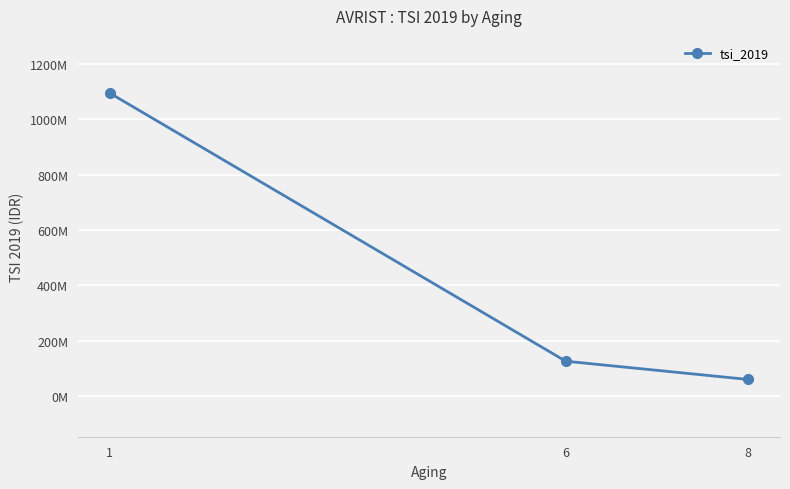

At which label does the data first exceed 126000000?

1